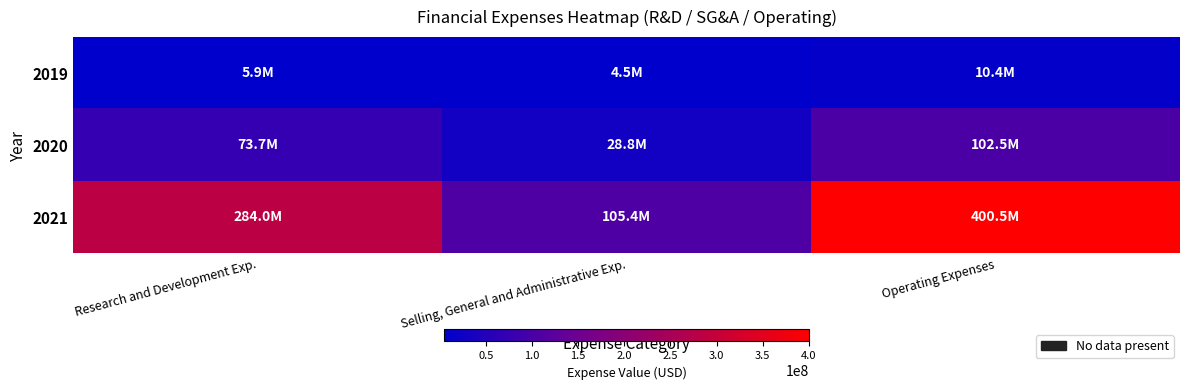

What is the minimum value shown in the chart?

4526000